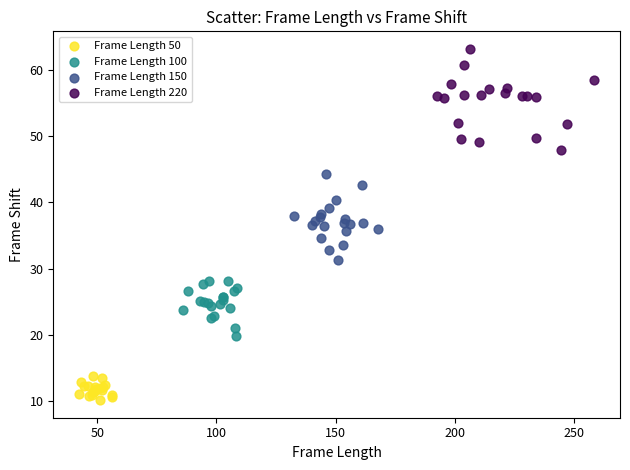

Which series reaches the maximum Y coordinate?

Frame Length 220